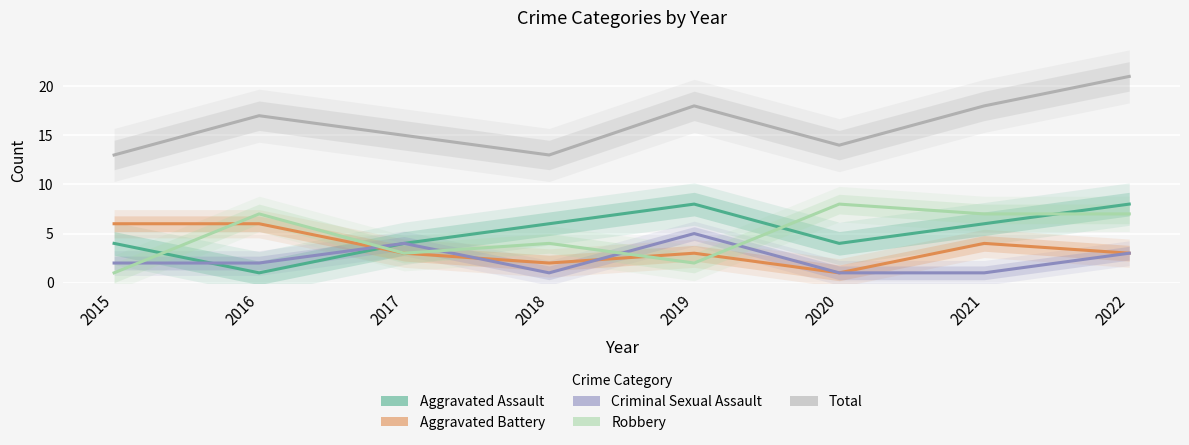

Which label corresponds to the smallest value in the chart?

2016